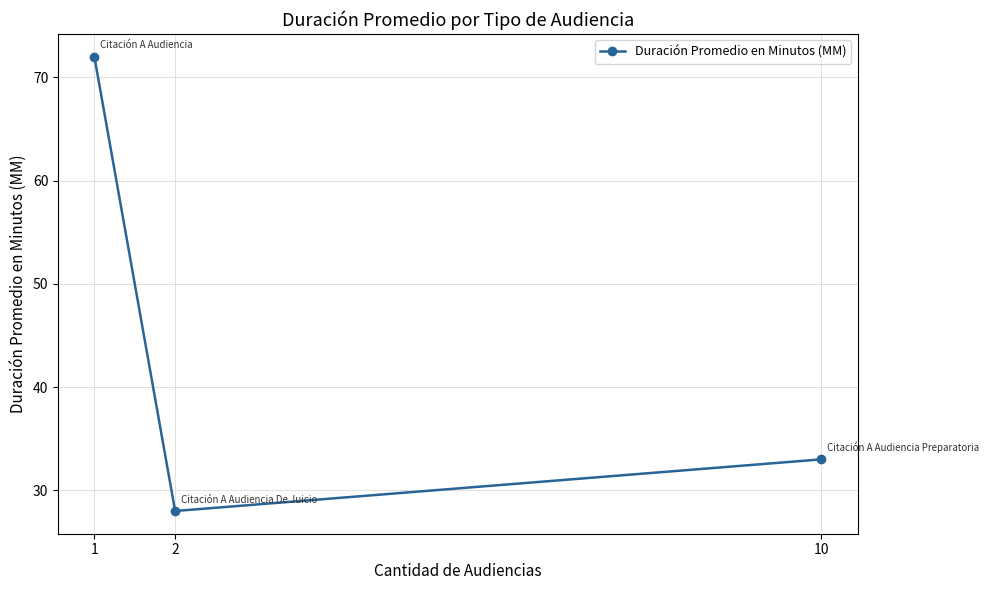

Count the number of categories in the chart.

3